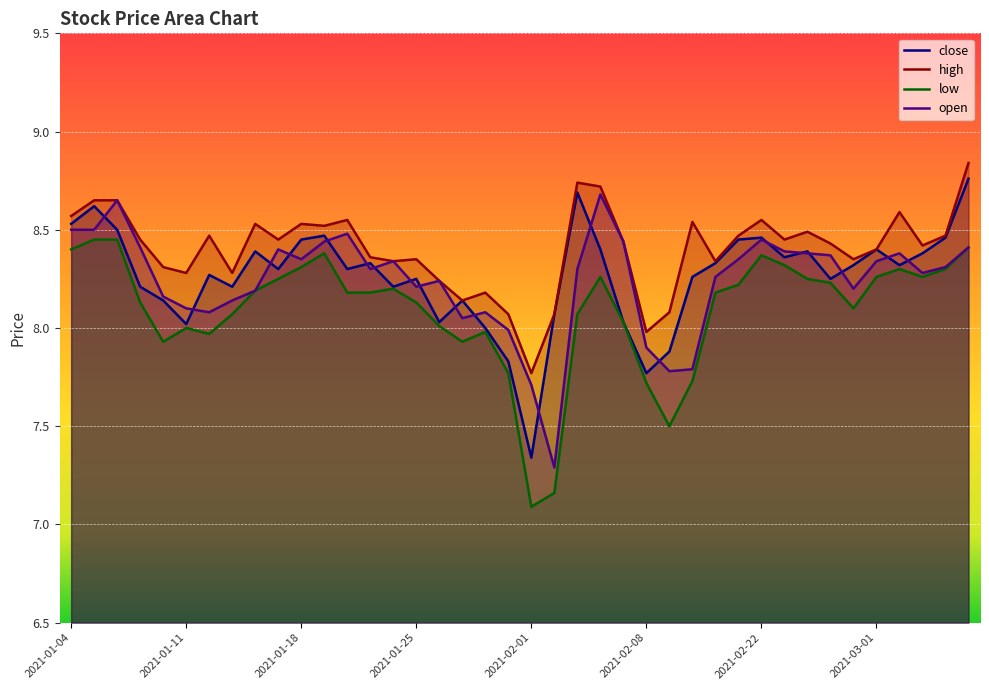

True or false: low and close intersect in this chart.

False